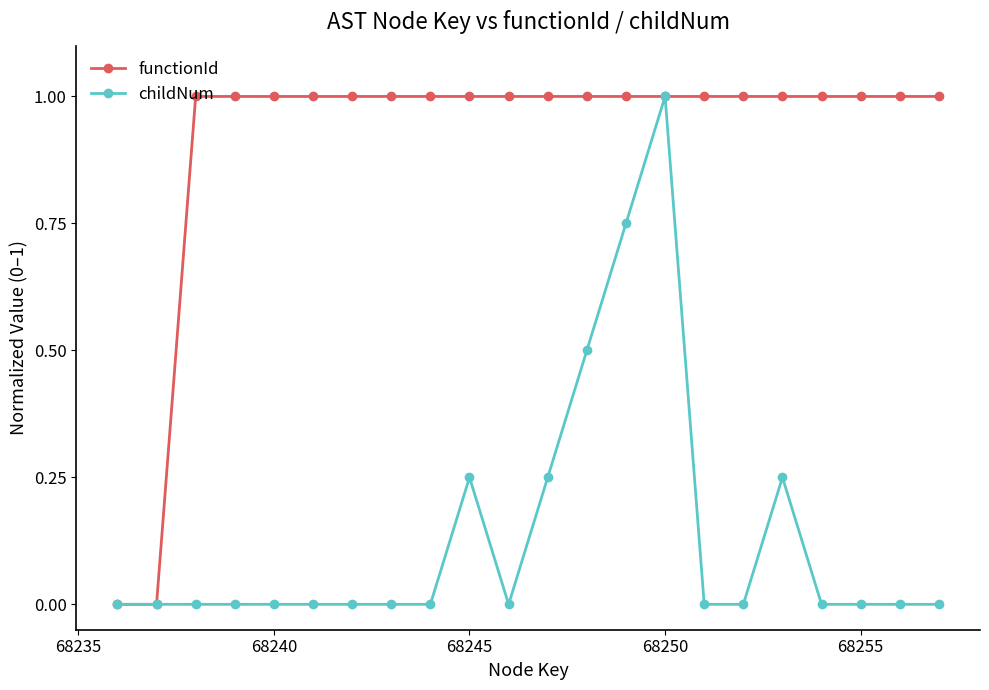

What is the maximum value for functionId?

1.0